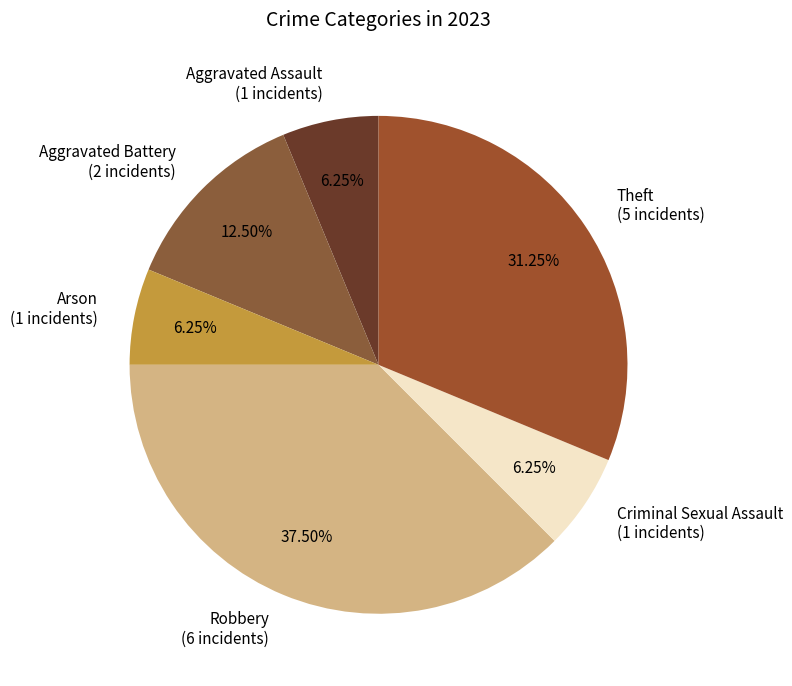

To the nearest percent, what is the difference between the Aggravated Battery and Theft slice percentages?

19%